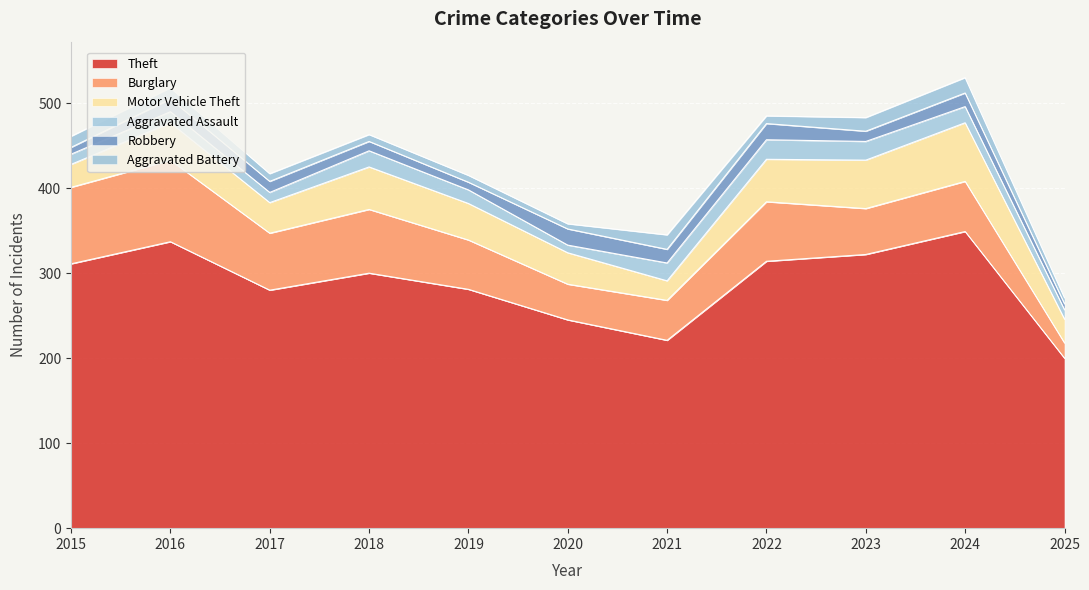

Where is the first local minimum for Aggravated Battery?

2020